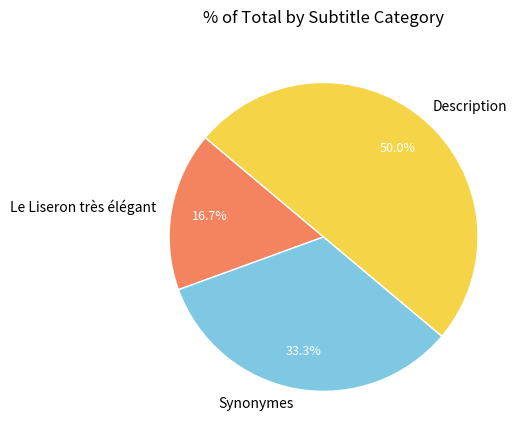

Does Le Liseron très élégant account for over 50% of the chart?

No